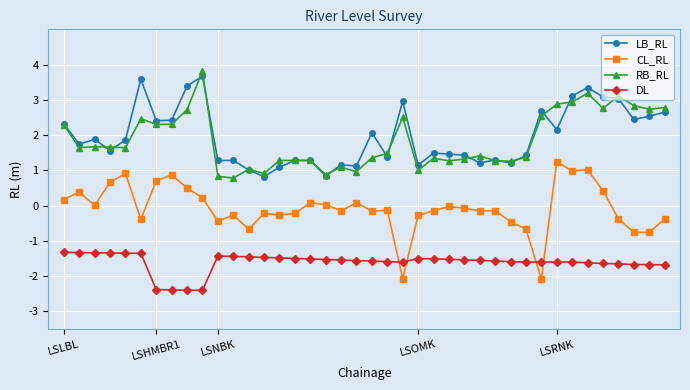

True or false: LB_RL and DL intersect in this chart.

False